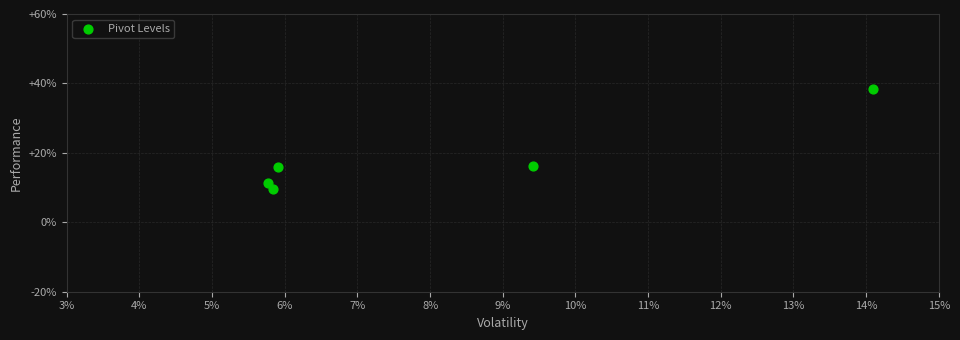

What is the average Y value?

18.2